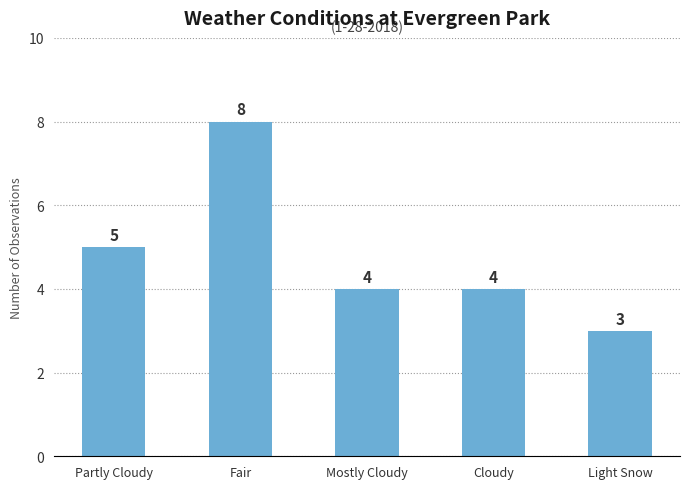

What is the difference between the values at Fair and Mostly Cloudy?

4